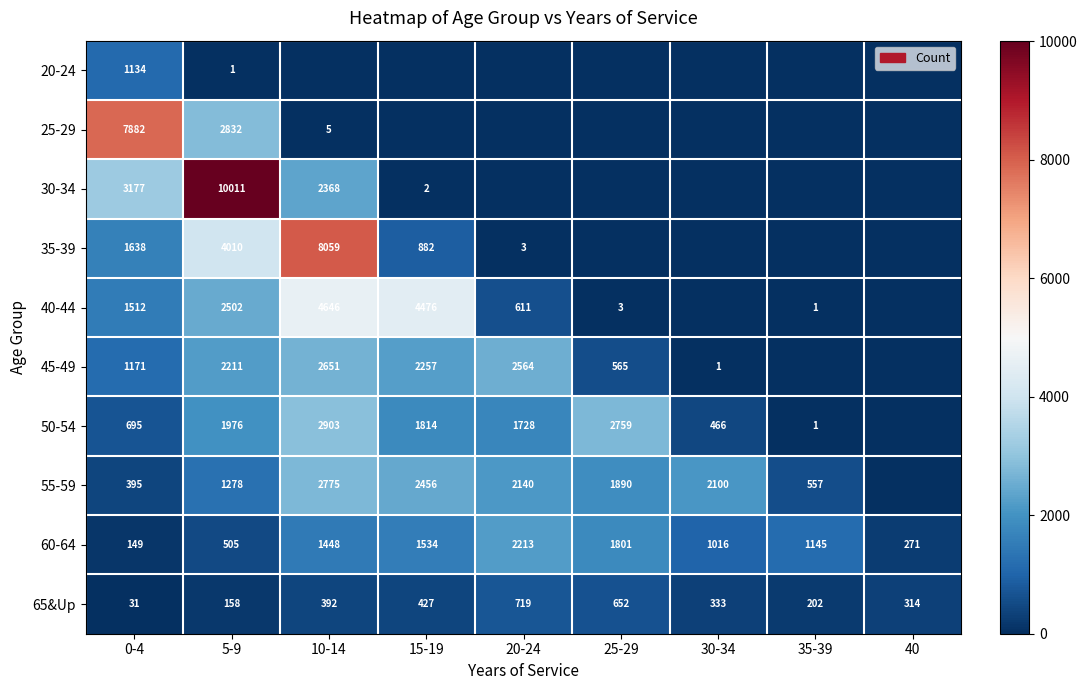

At which category does the chart reach its peak across all series?

5-9